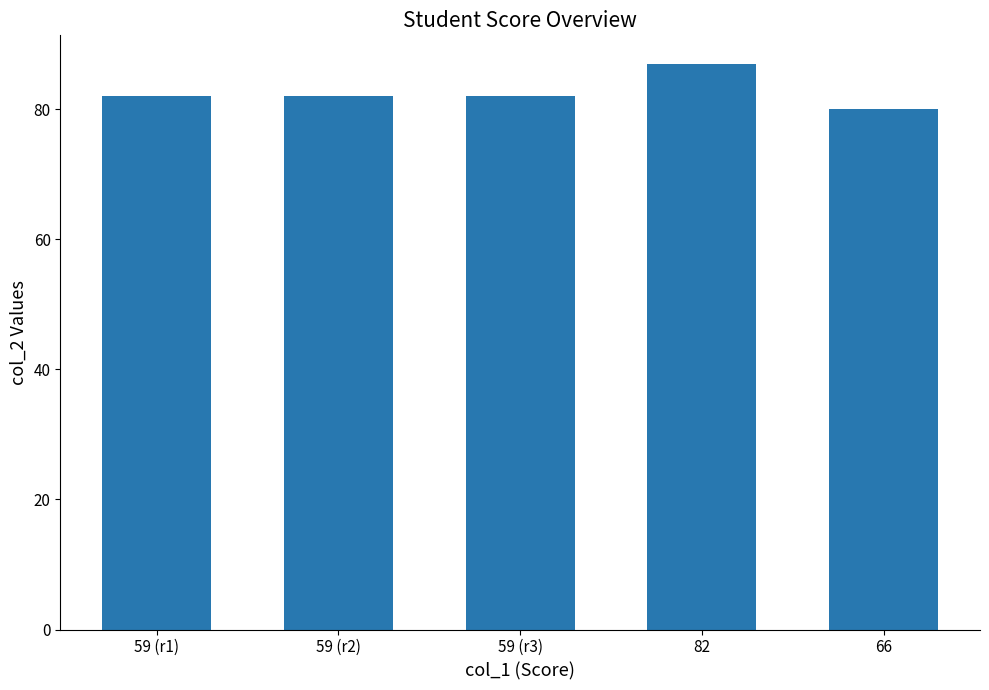

What is the label of the 1st bar from the left?

59 (r1)